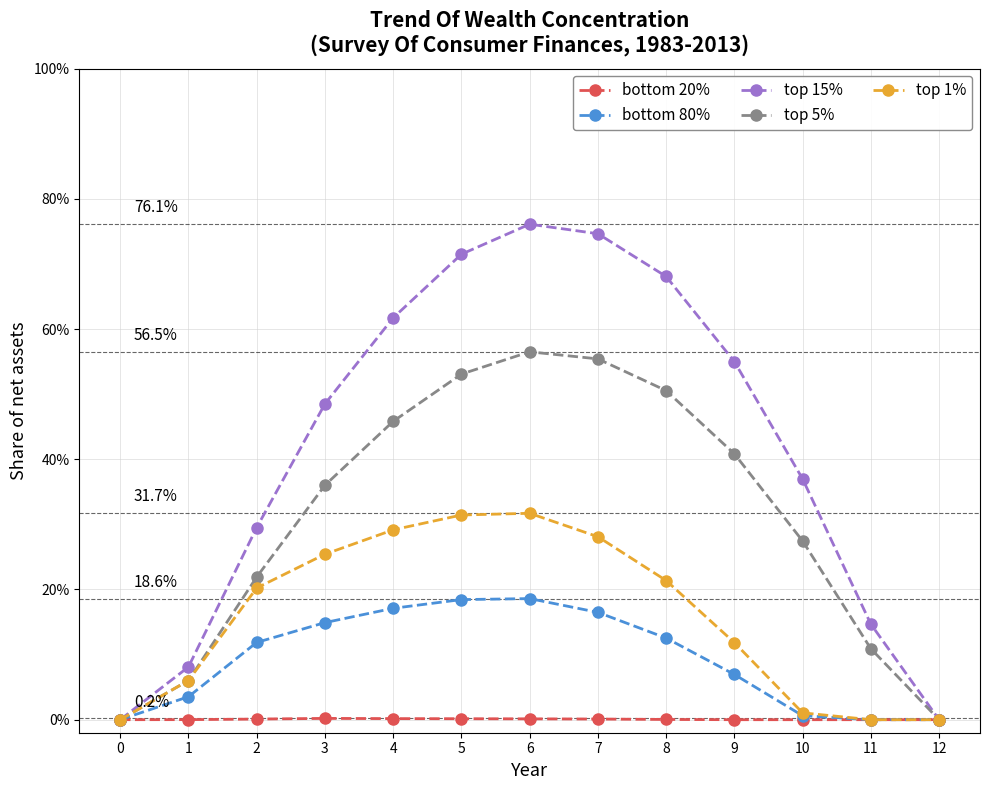

What is the value of the bottom 80% point at the 3rd from the left?

0.1